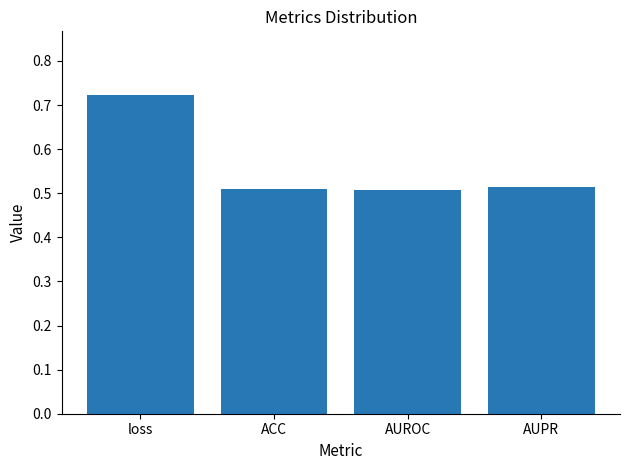

Count the values in the range 0 to 1.

4